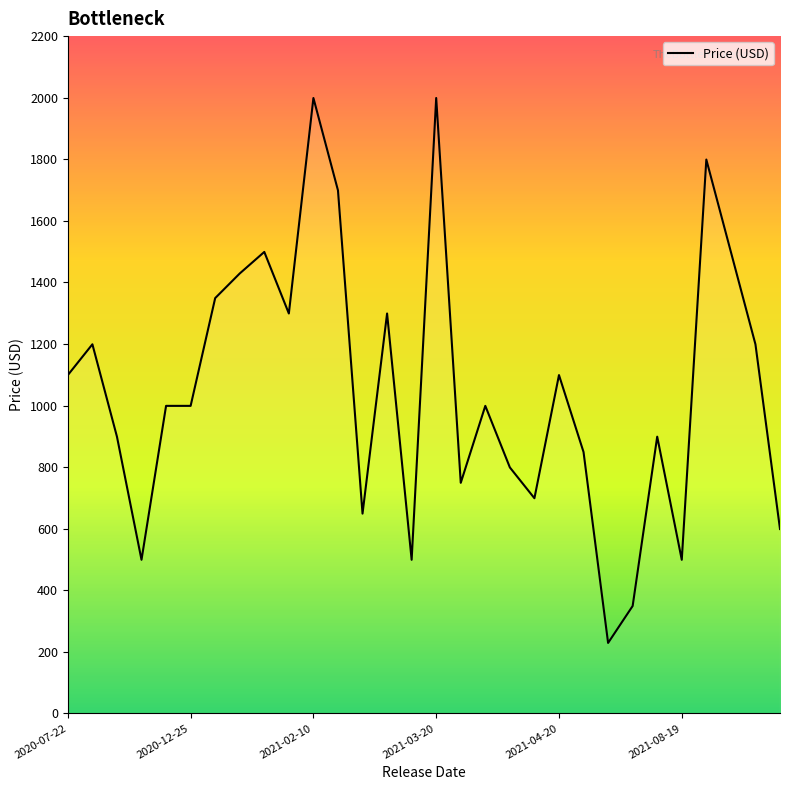

What is the minimum value shown in the chart?

229